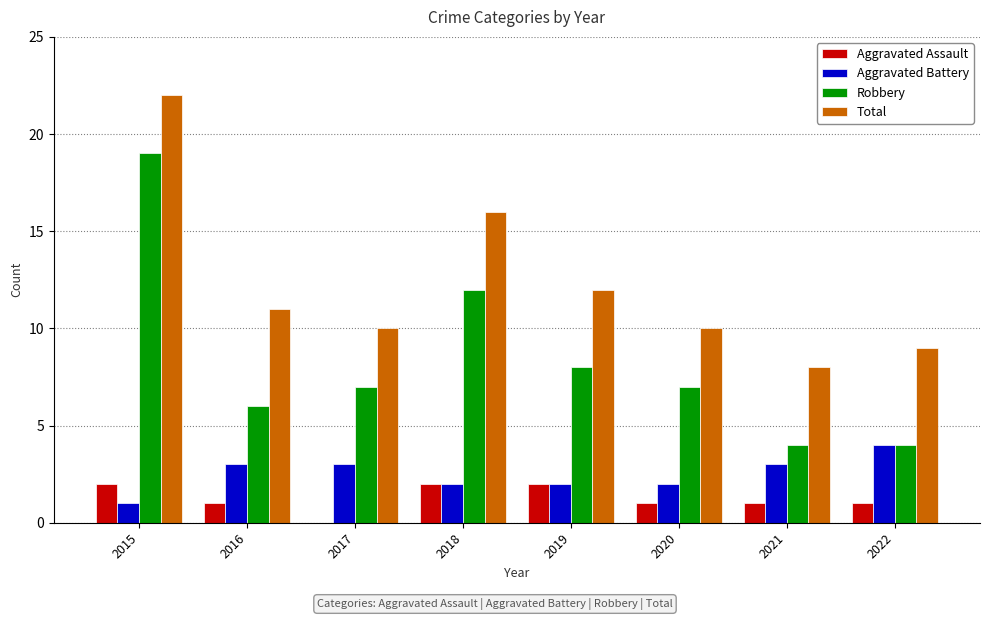

Is it true that Aggravated Assault equals 1 at 2022?

True